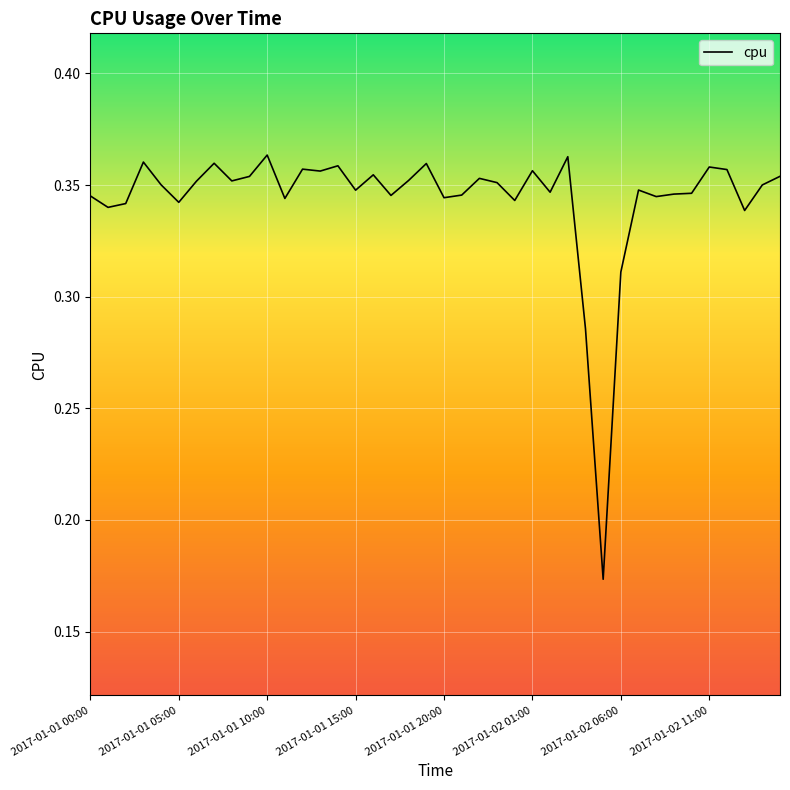

What is the difference between the maximum and minimum values?

0.2